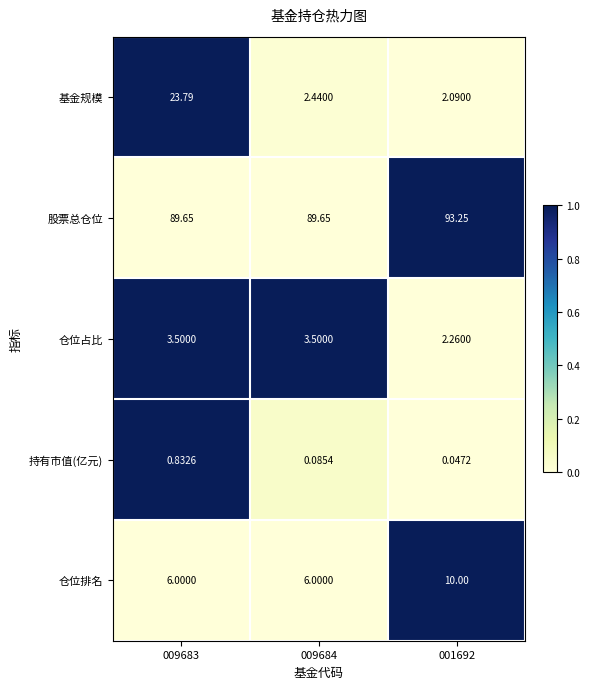

Which label corresponds to the smallest value in the chart?

001692